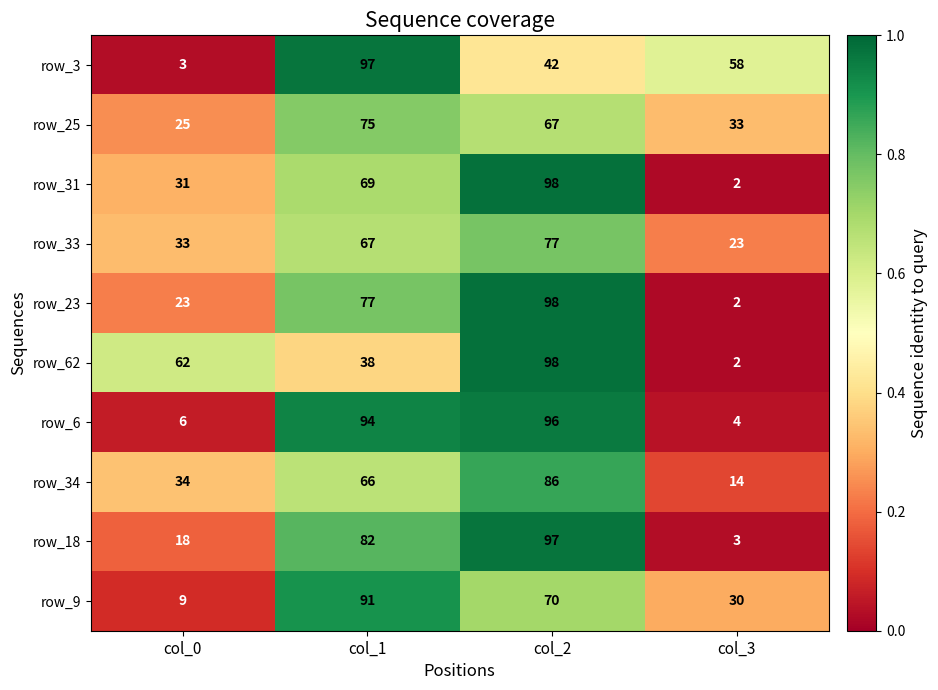

List the labels in order of row_62 value, smallest first.

col_3, col_1, col_0, col_2